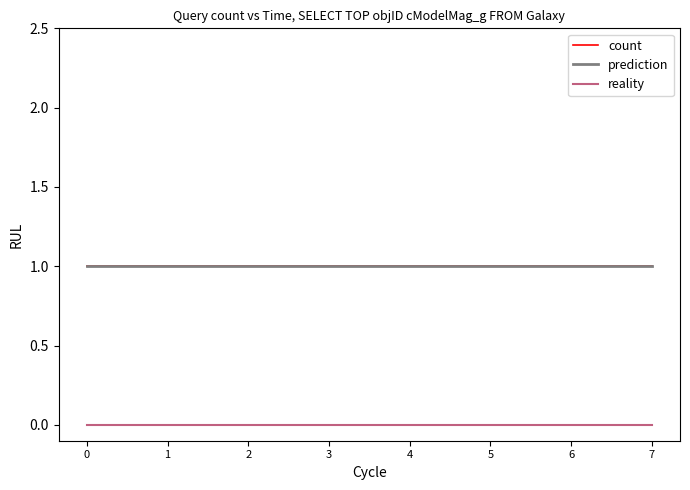

What is the value of the count point at the 5th from the left?

1